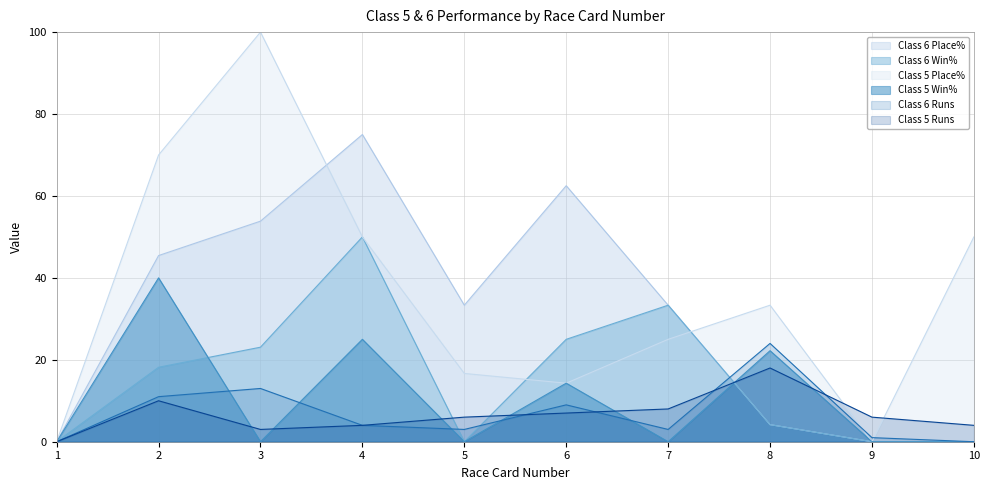

At 4, list the series in order from largest to smallest.

Class 6 Place%, Class 6 Win%, Class 5 Place%, Class 5 Win%, Class 6 Runs, Class 5 Runs